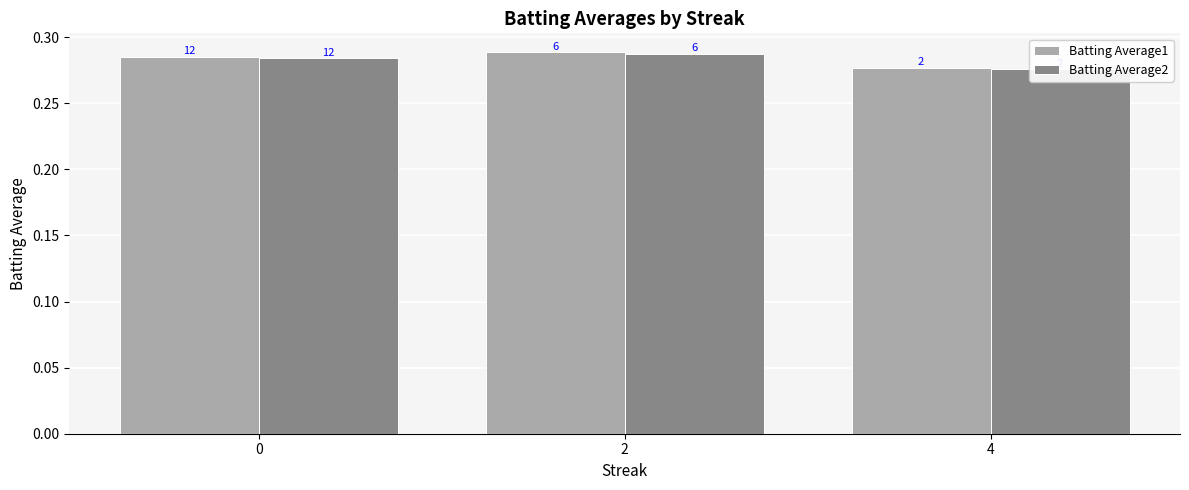

What are all the series names shown in the legend?

Batting Average1, Batting Average2